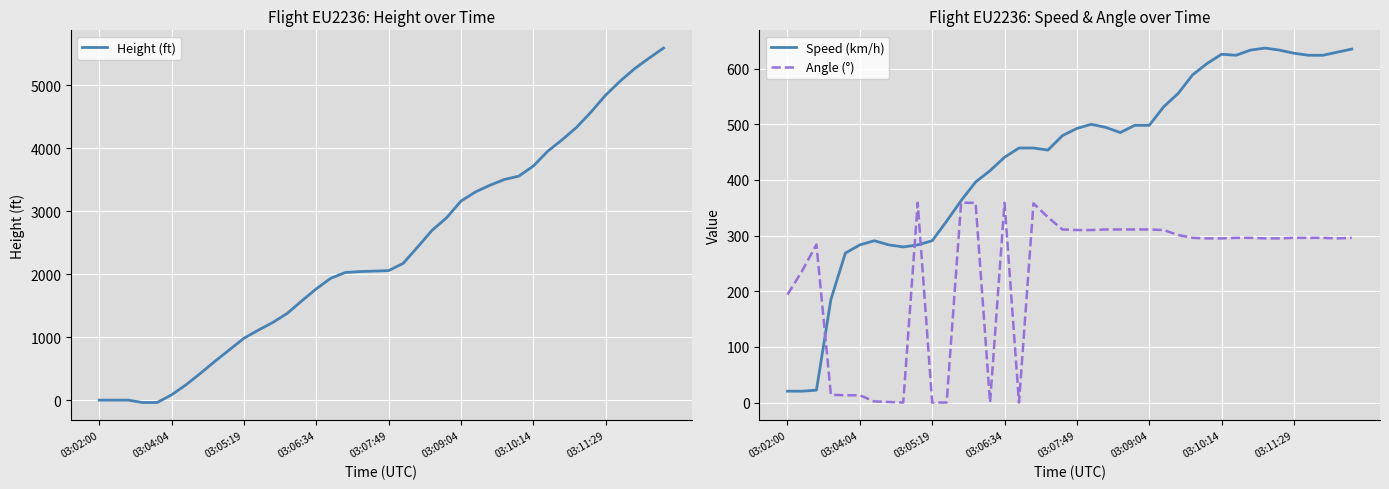

What is the maximum value for Speed (km/h)?

637.1